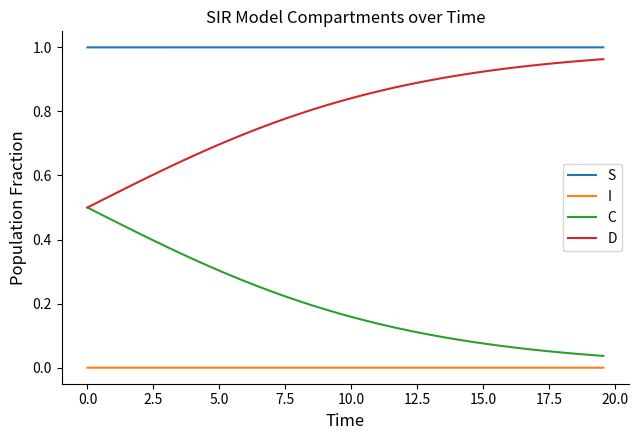

How many lines are shown in the chart?

4